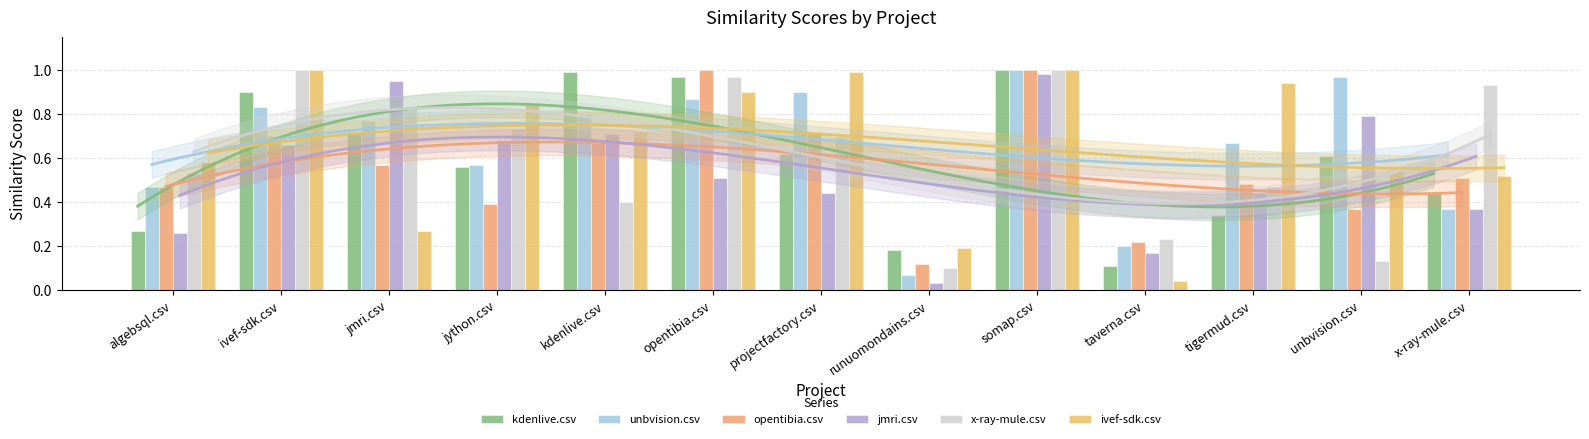

What is the sum of all opentibia.csv values?

7.2